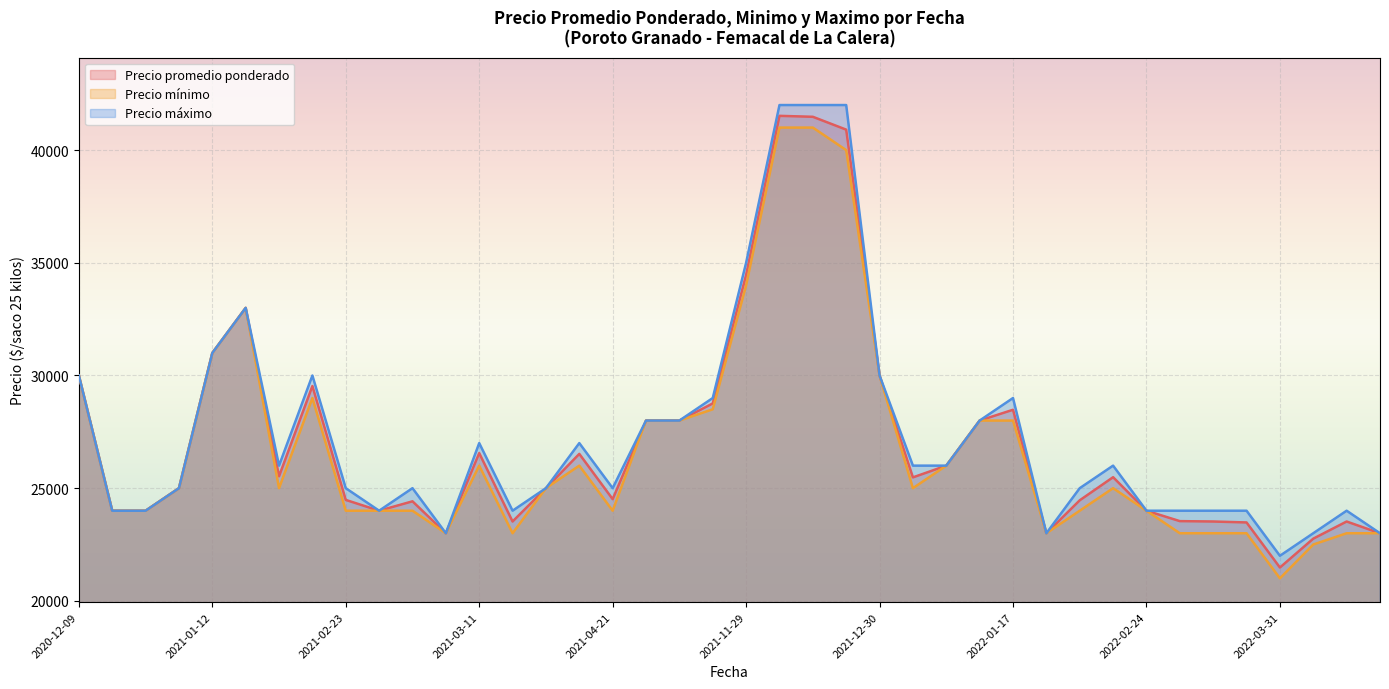

At which category does Precio promedio ponderado reach its first local peak?

2021-02-08